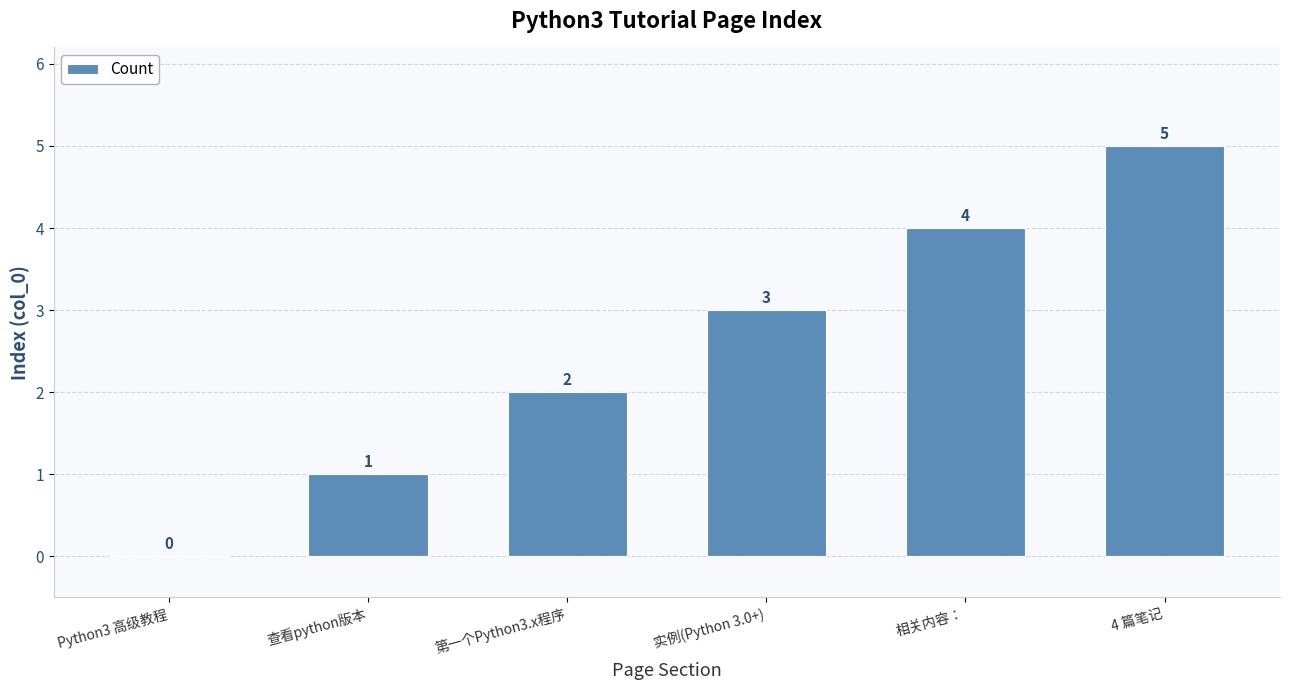

At which label is the value closest to 2?

第一个Python3.x程序